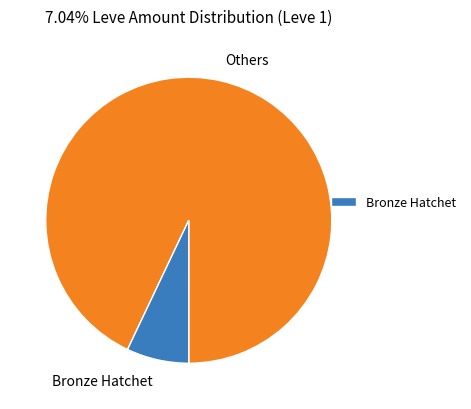

The Bronze Hatchet slice represents 1% of the pie. True or false?

False